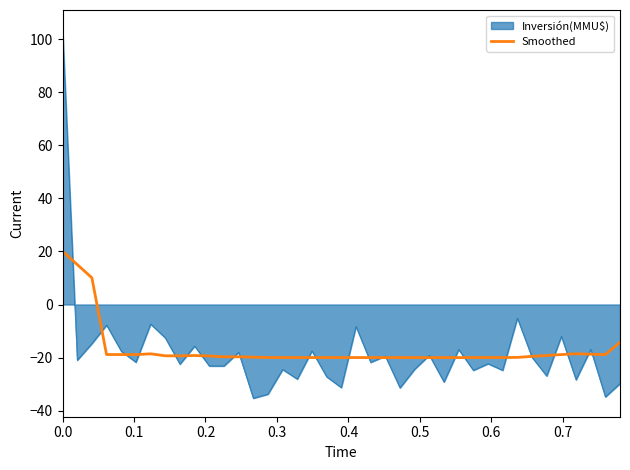

List the series in order of their peak value, highest first.

Inversión(MMU$), Smoothed